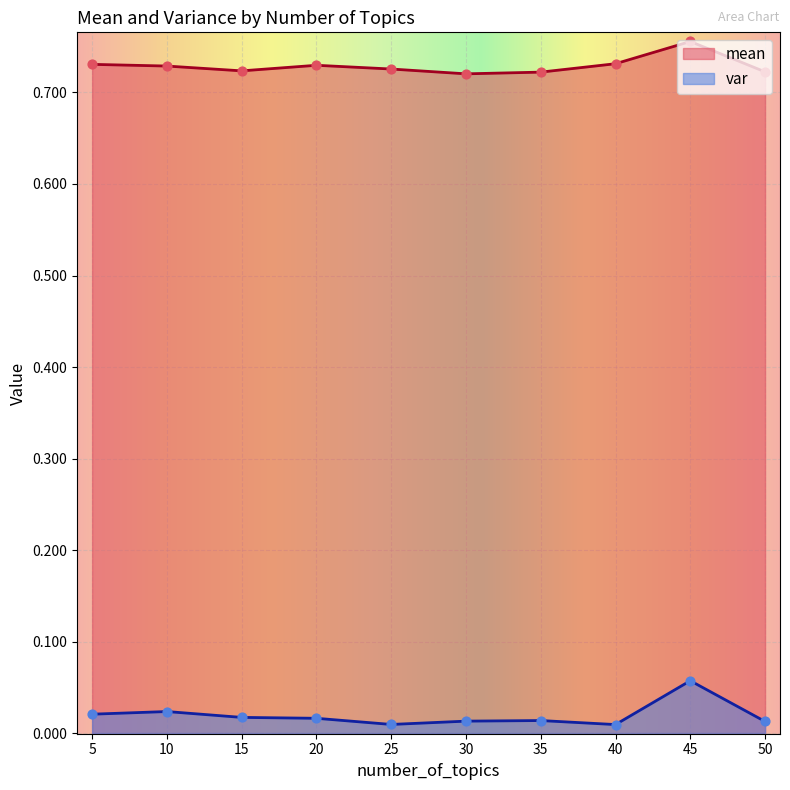

What are all the series names shown in the legend?

mean, var